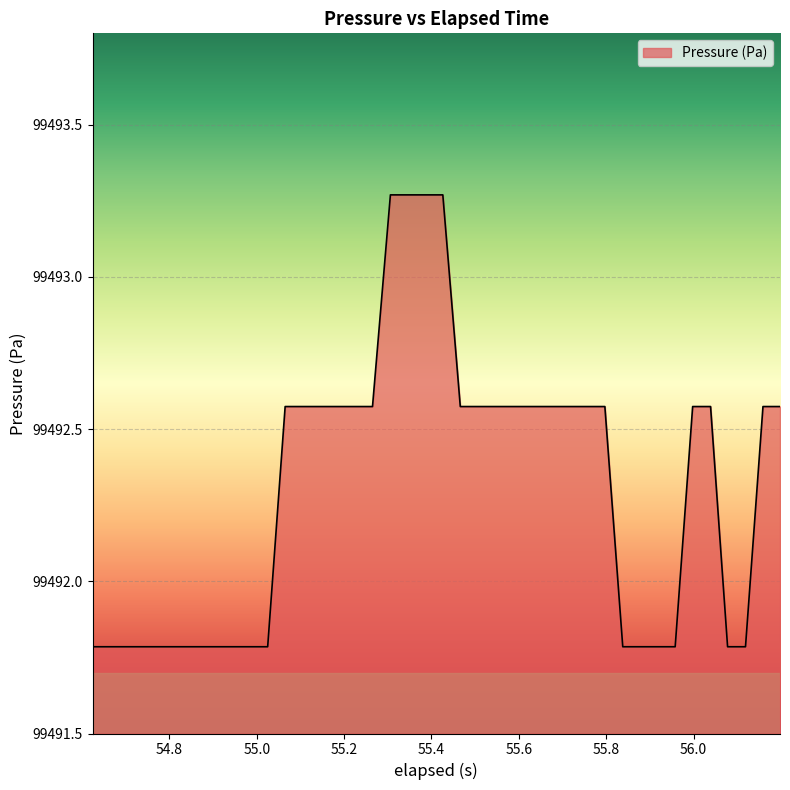

How many categories are shown in the chart?

40